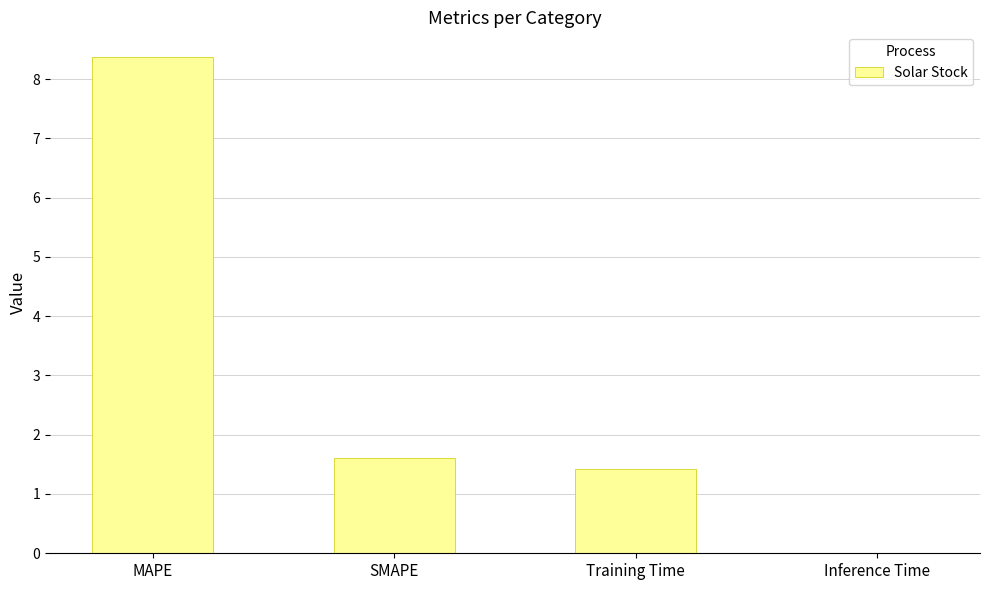

Which has a higher value, SMAPE or MAPE?

MAPE